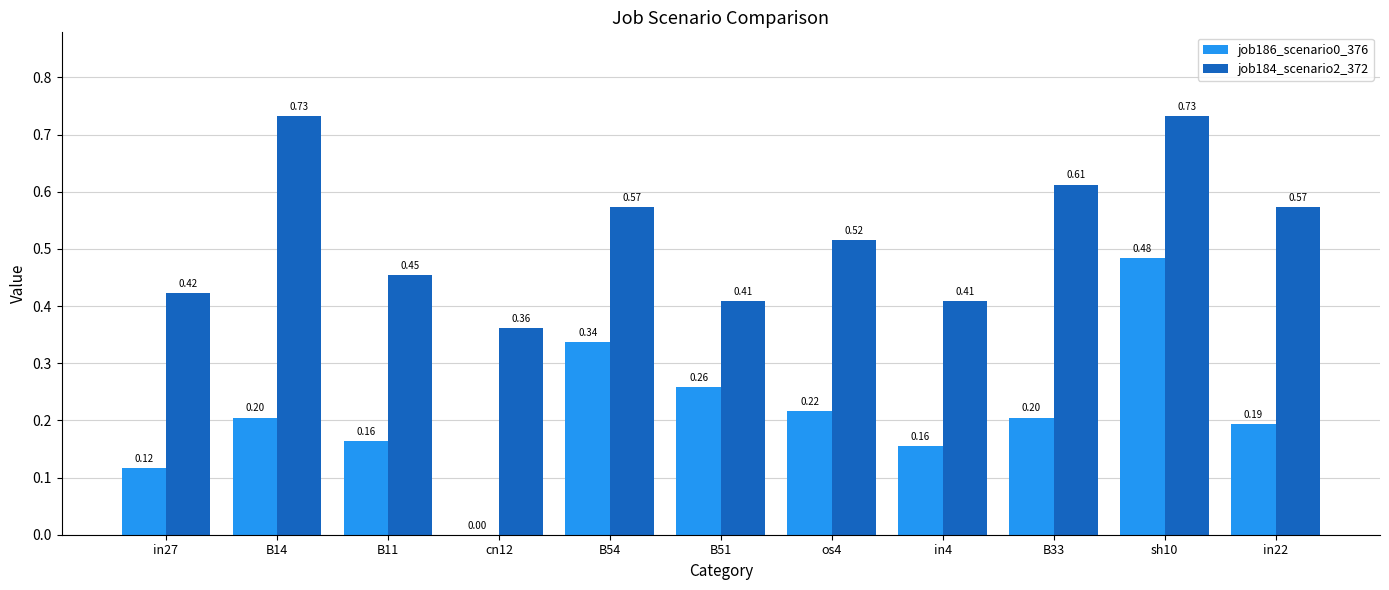

Which series changed the most between os4 and in22?

job184_scenario2_372